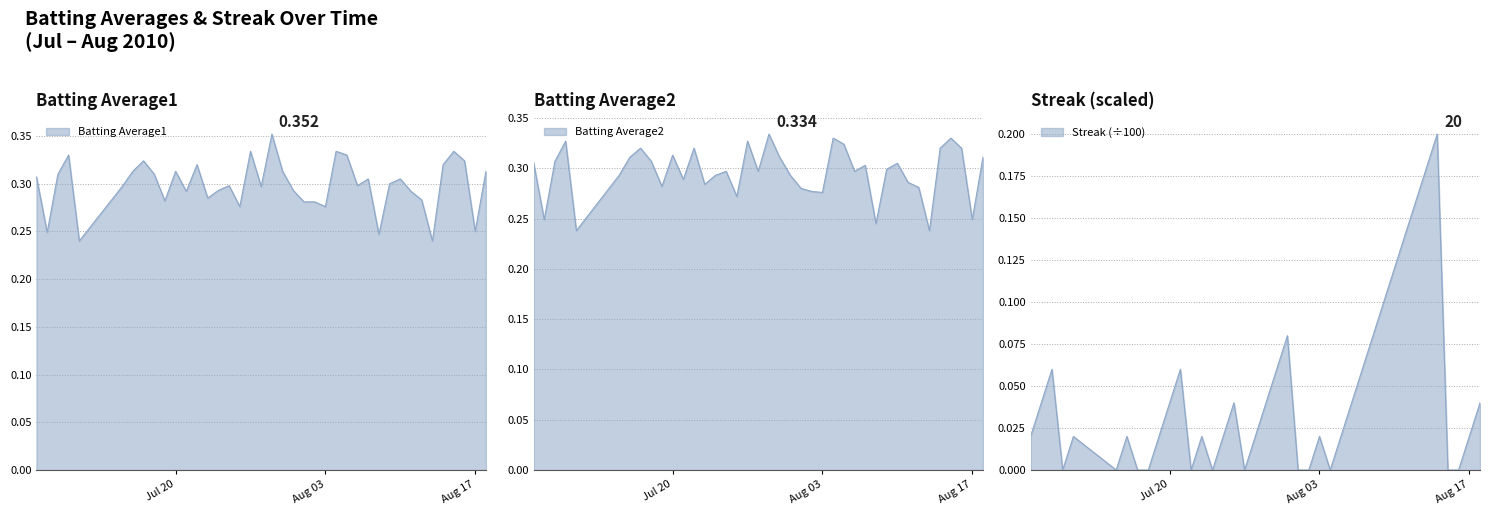

True or false: Batting Average2 and Streak cross at least once.

False